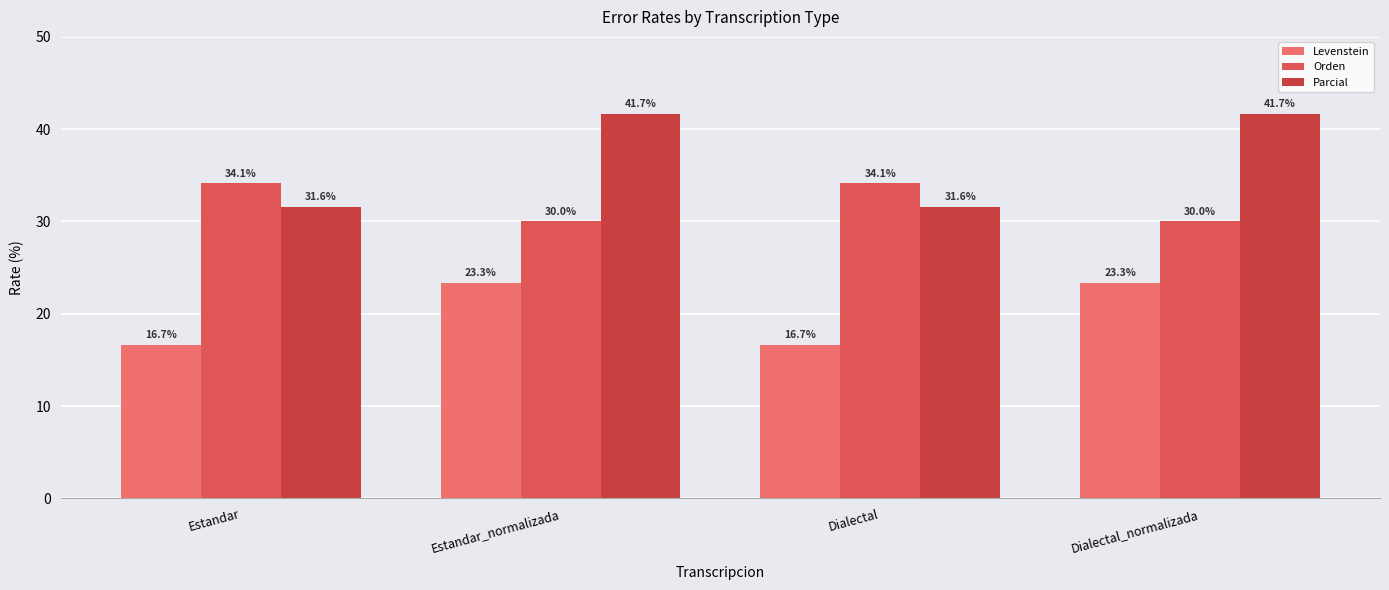

How many data points does each series have?

4